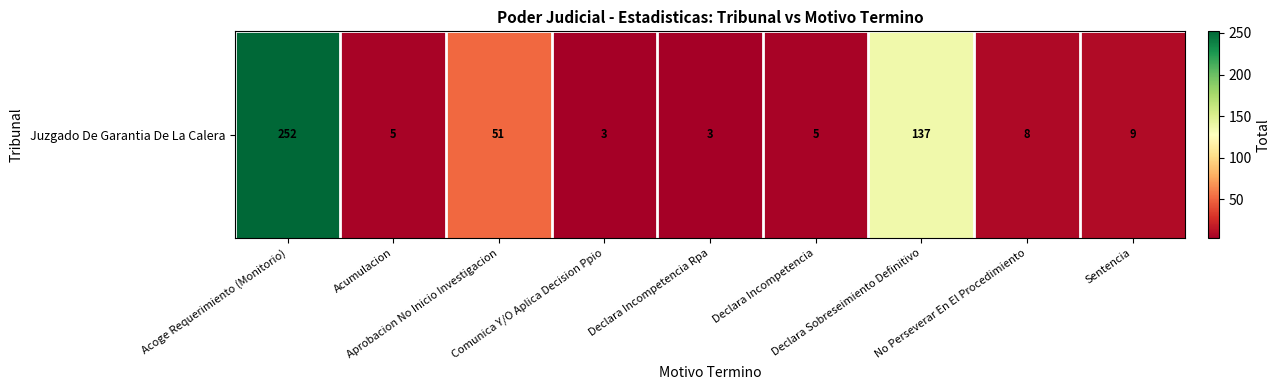

Rank the categories by value from lowest to highest.

Comunica Y/O Aplica Decision Ppio, Declara Incompetencia Rpa, Acumulacion, Declara Incompetencia, No Perseverar En El Procedimiento, Sentencia, Aprobacion No Inicio Investigacion, Declara Sobreseimiento Definitivo, Acoge Requerimiento (Monitorio)